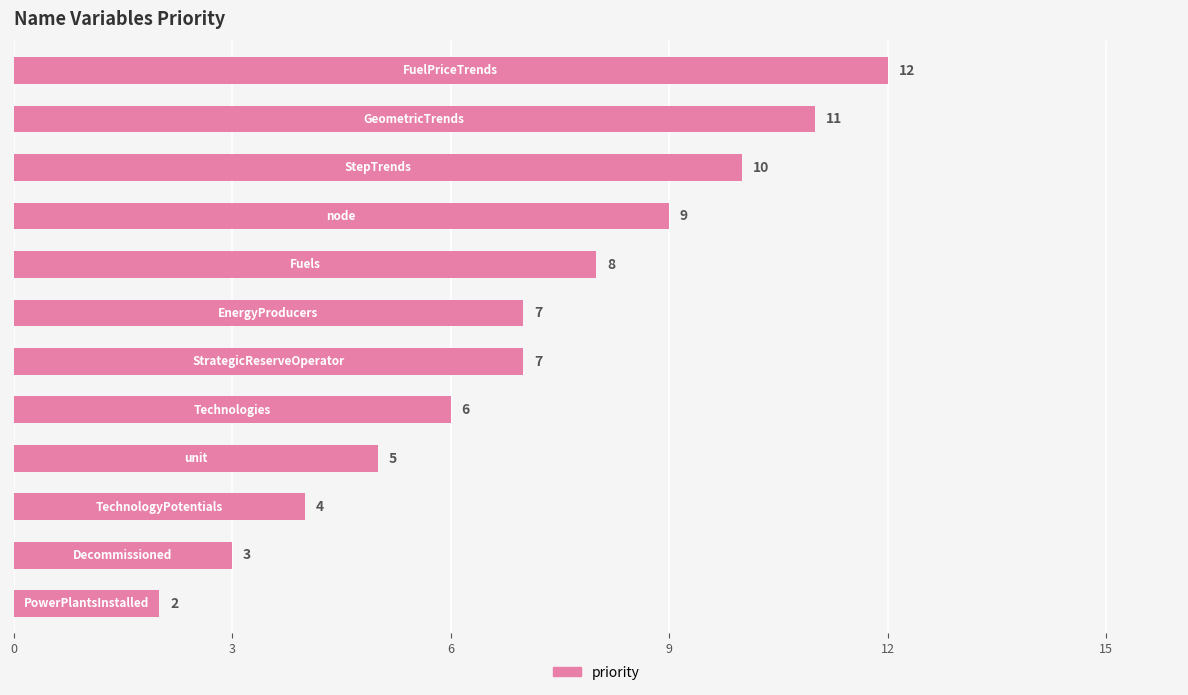

What is the average value?

7